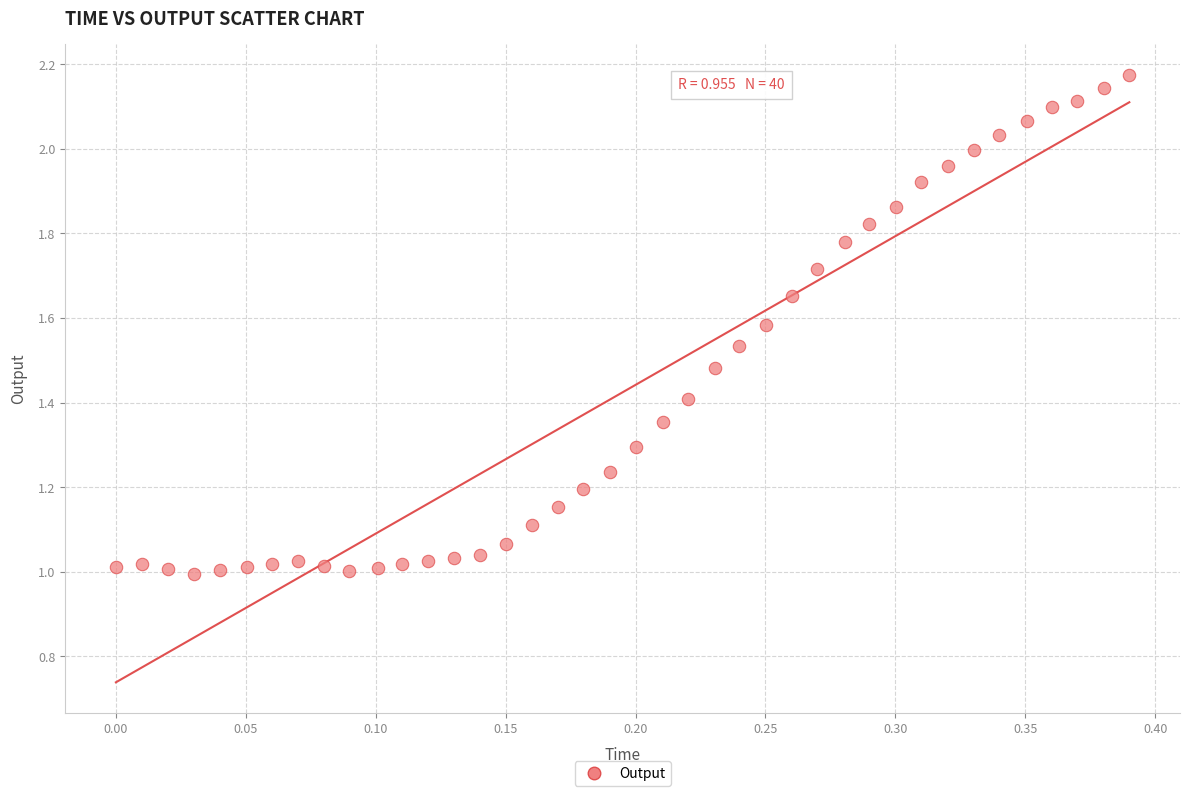

What is the range of X values (max minus min)?

0.4